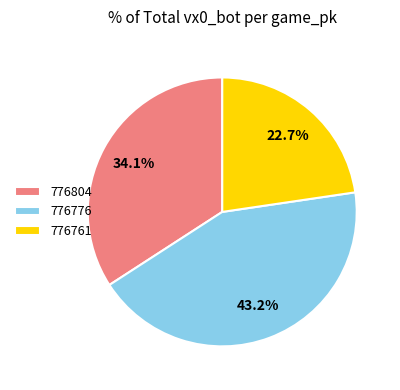

What is the ratio of the value at 776804 to the value at 776776?

0.8